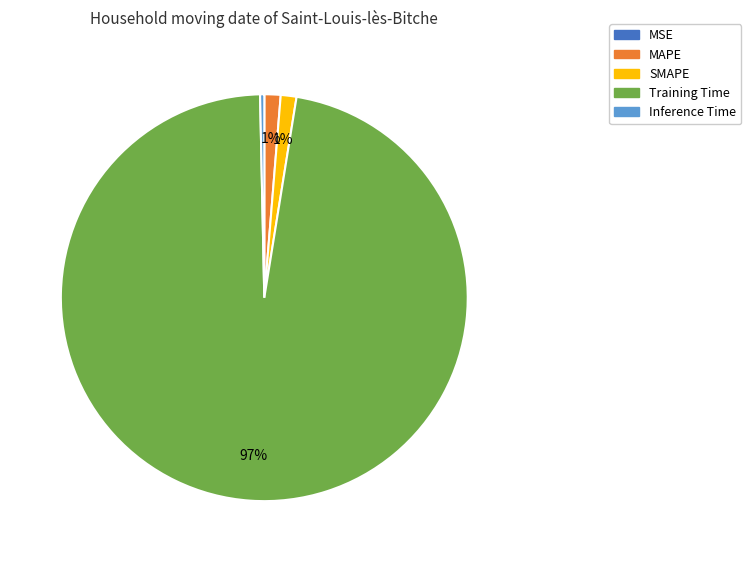

Is the sum of SMAPE and MAPE greater than half?

No